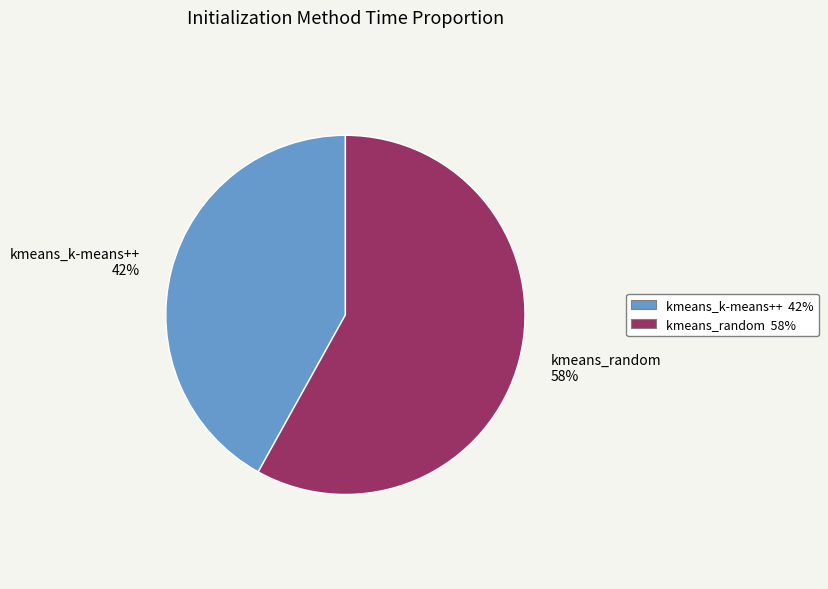

Which slice is the smallest?

kmeans_k-means++